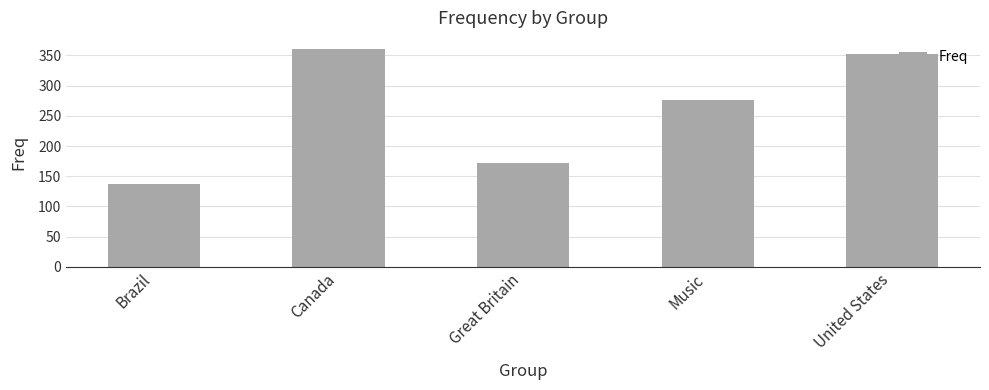

Rank the categories by value from lowest to highest.

Brazil, Great Britain, Music, United States, Canada